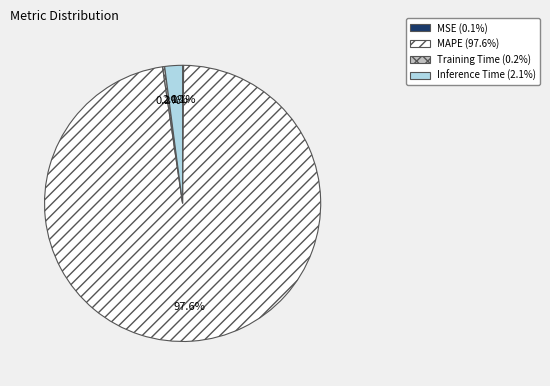

Is the sum of MAPE and Inference Time greater than half?

Yes